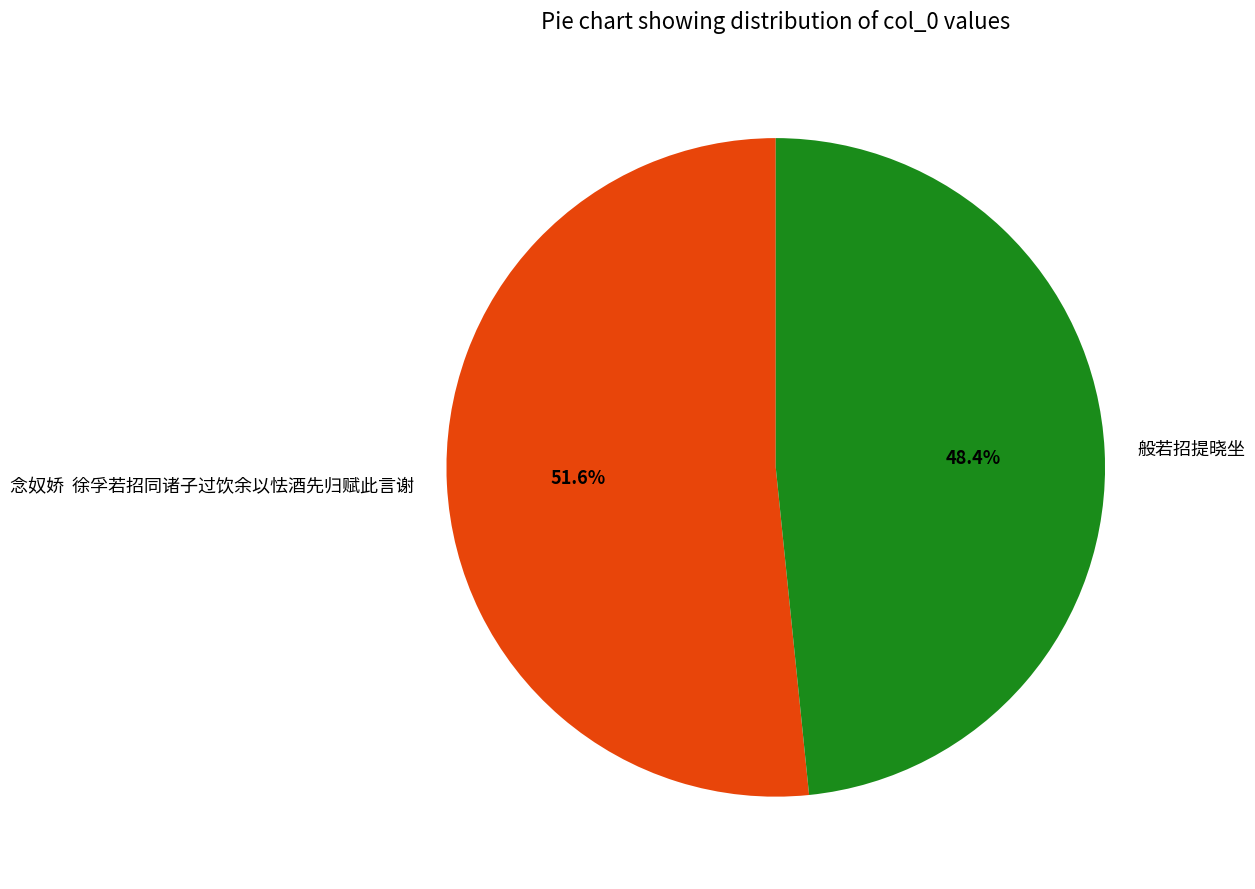

Does any single category account for the majority?

Yes